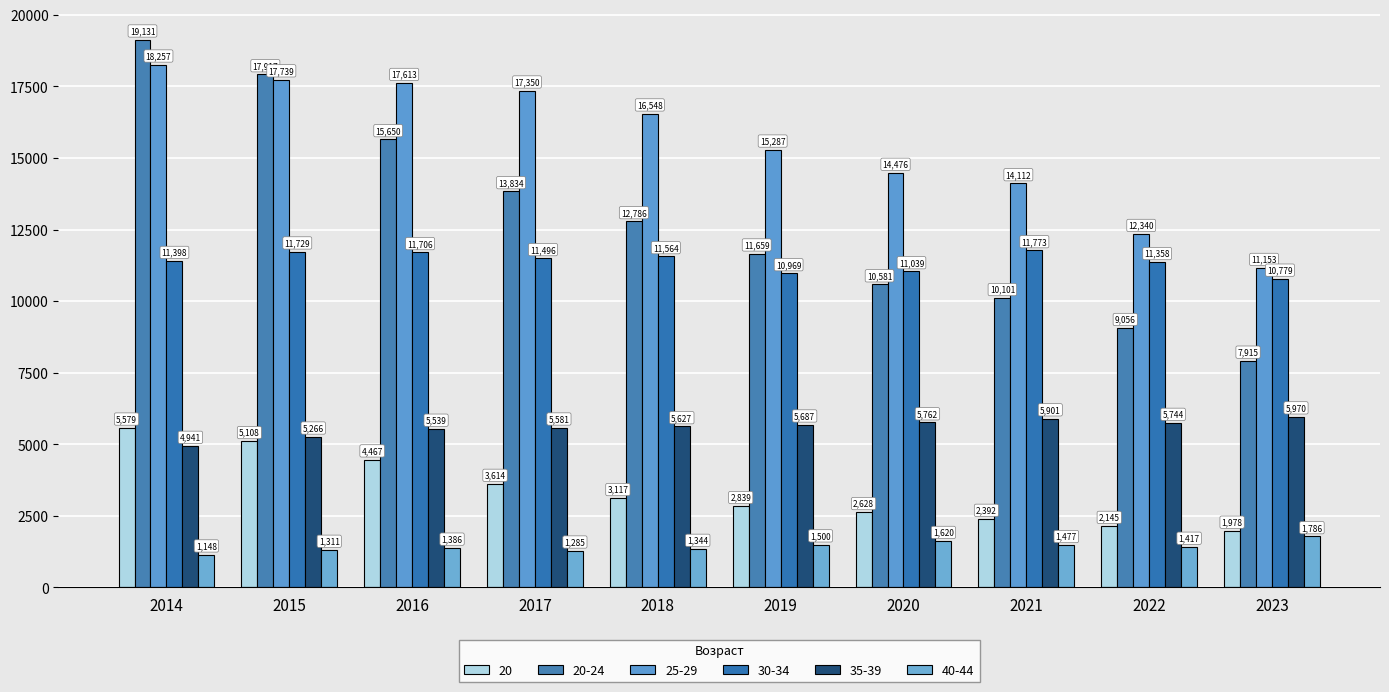

Rank the series at 2023 from lowest to highest value.

40-44, 20, 35-39, 20-24, 30-34, 25-29